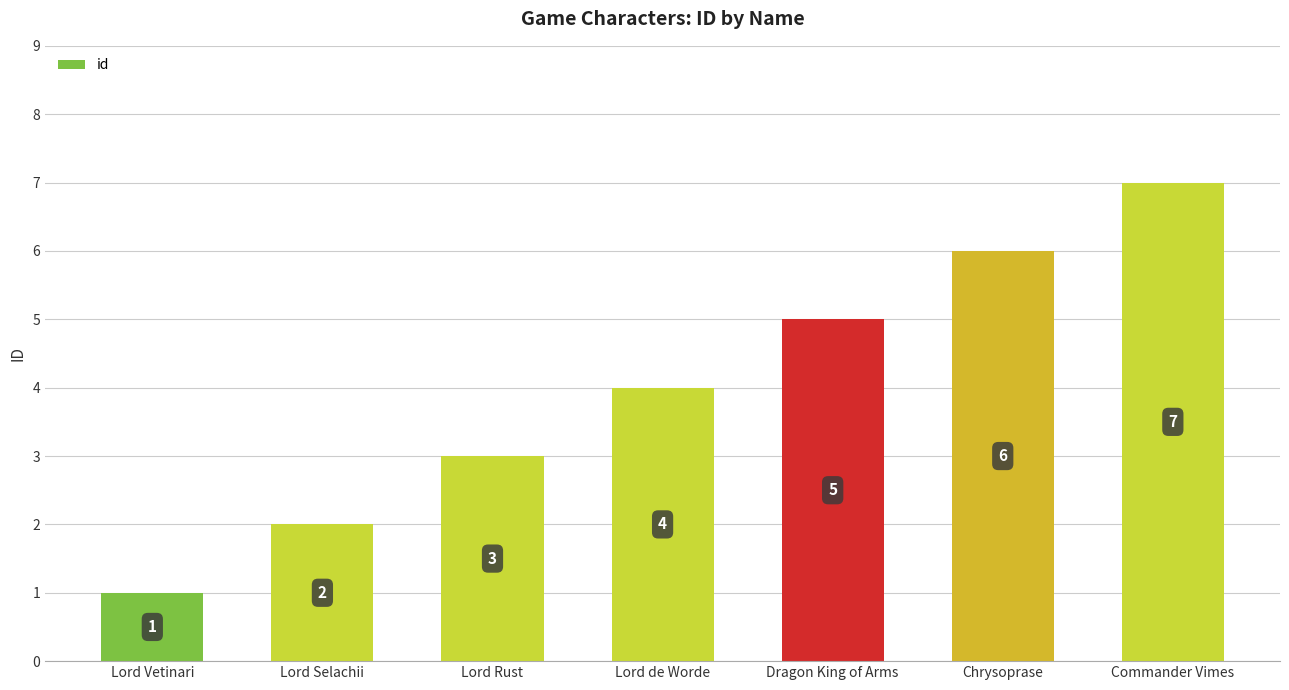

At which category does the chart reach its minimum across all series?

Lord Vetinari